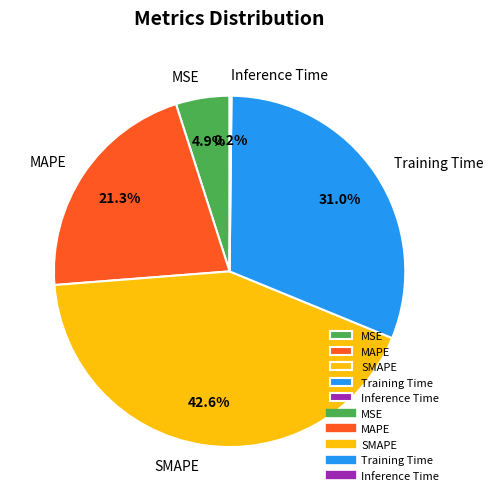

Which has a higher value, MSE or MAPE?

MAPE